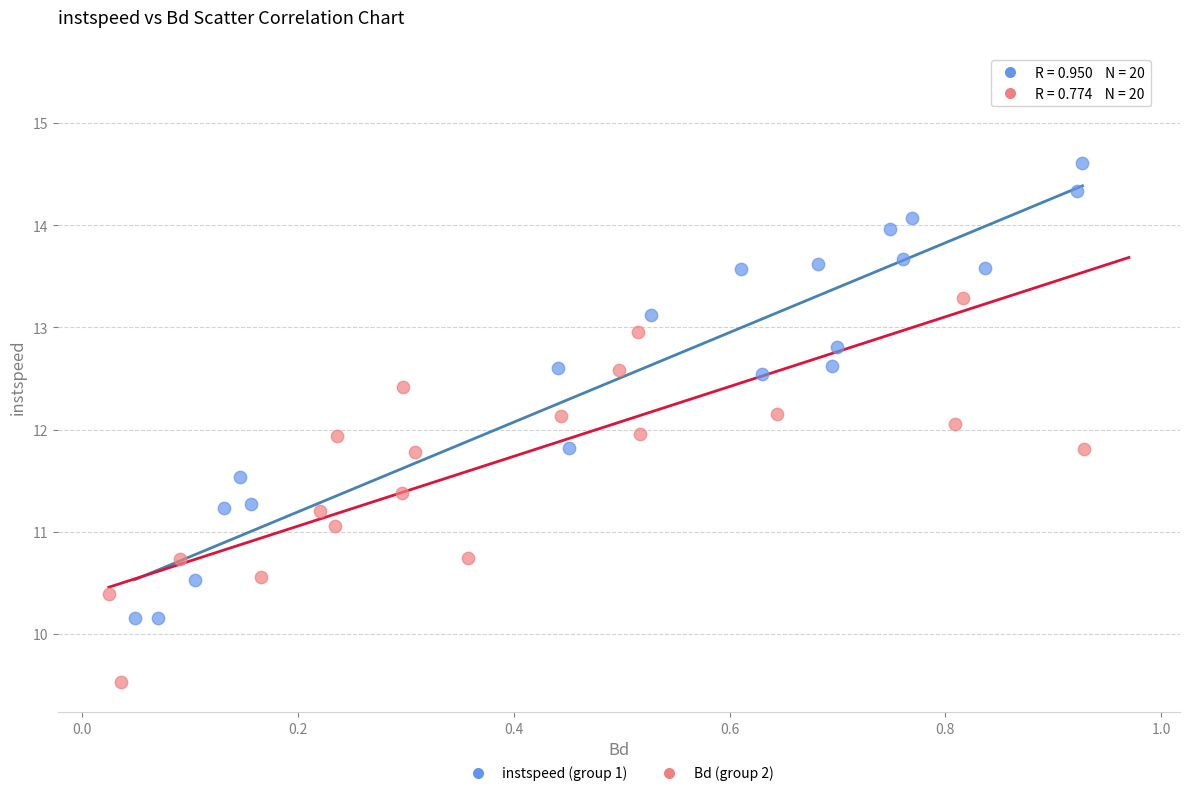

What are all the series names shown in the legend?

instspeed (group 1), Bd (group 2)